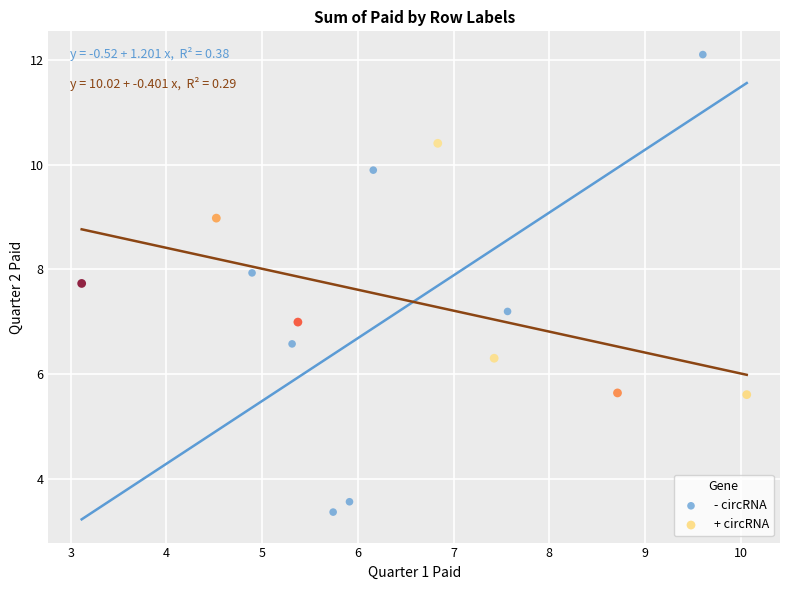

Which series reaches the minimum Y coordinate?

- circRNA